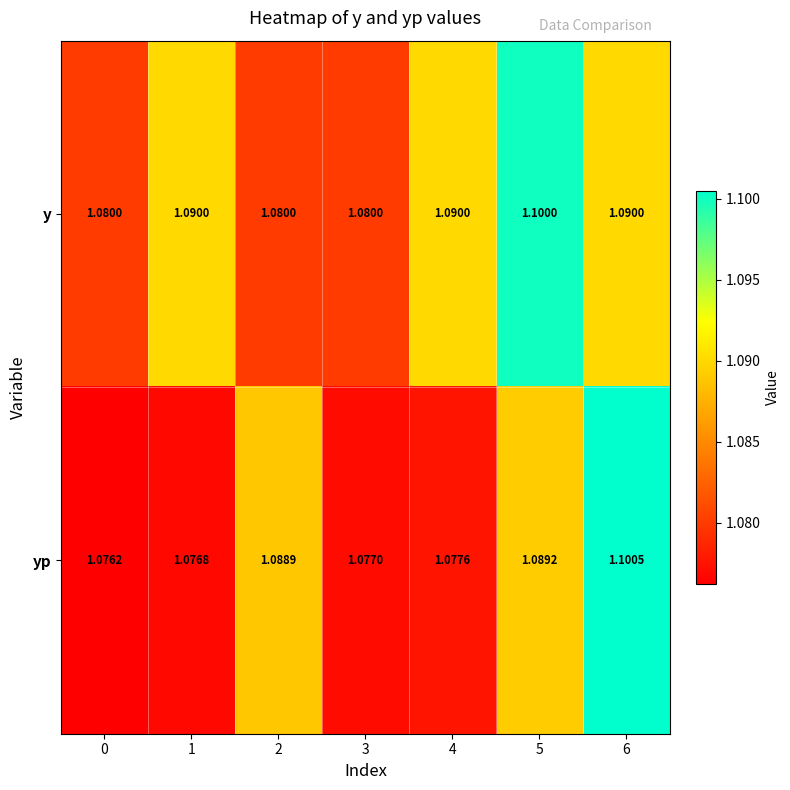

Which series changed the most between 0 and 2?

yp